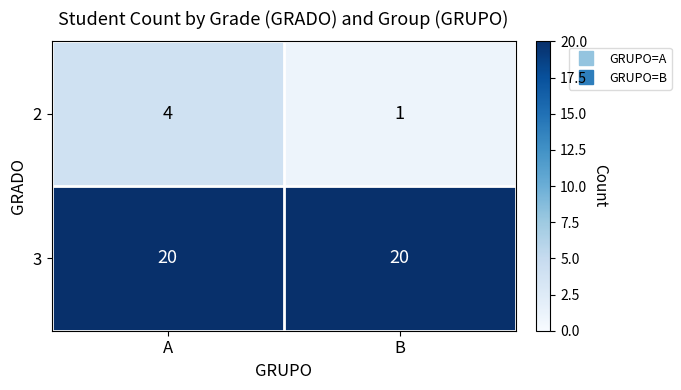

The value of 2 at A is 4. True or false?

True